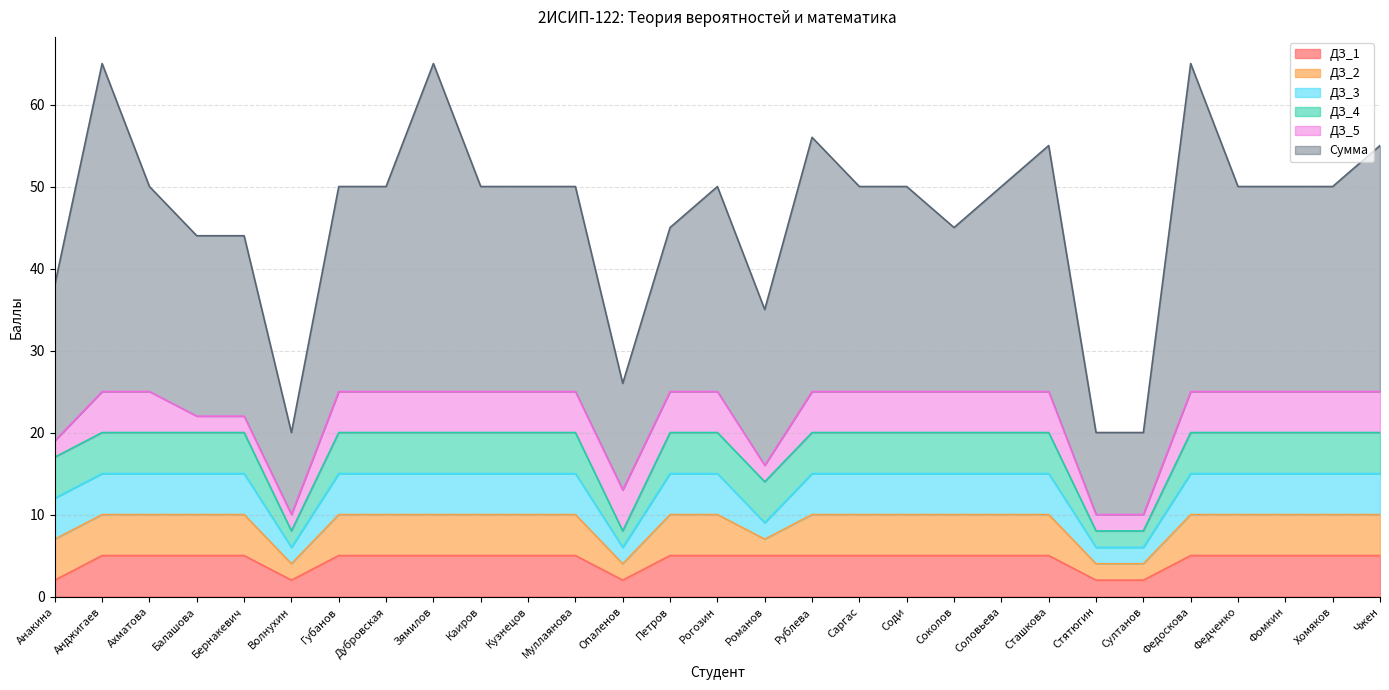

The value of ДЗ_4 at Анджигаев is 5. True or false?

True